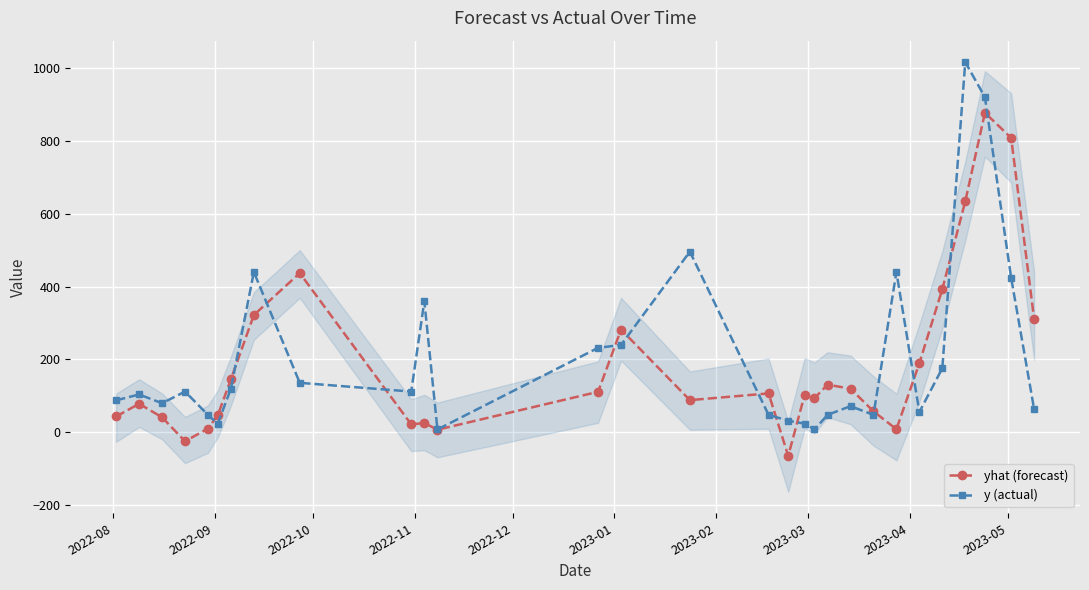

How many interior local valleys does the y (actual) series have?

7